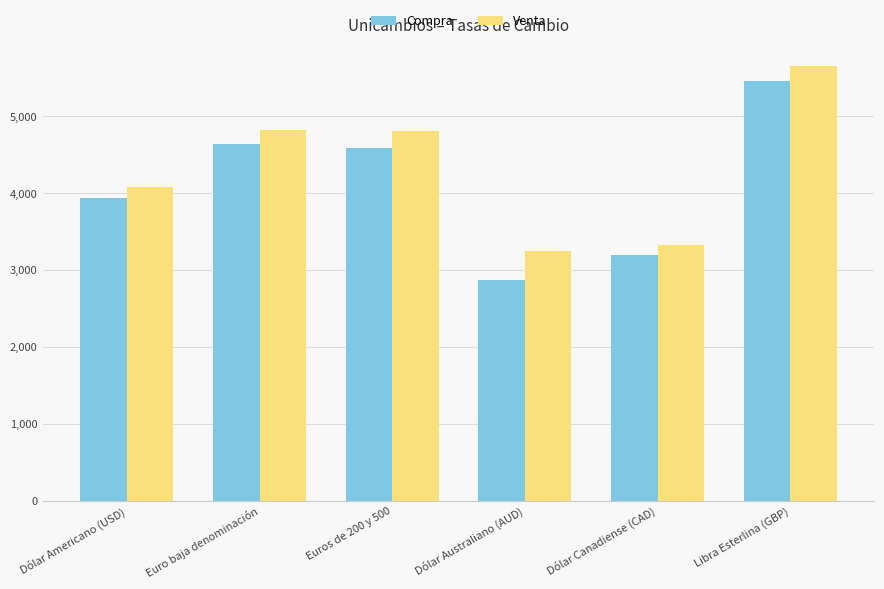

What is the total value across all series at Euros de 200 y 500?

9380